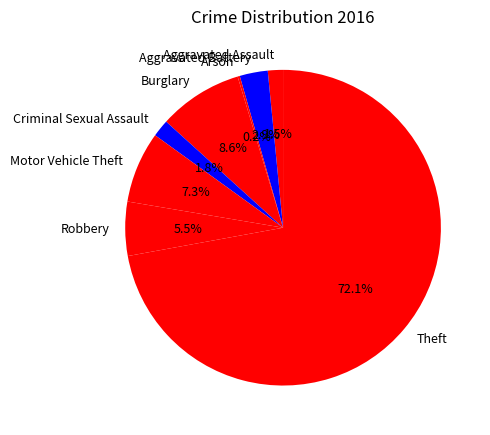

What is the ratio of the value at Burglary to the value at Aggravated Battery?

3.0